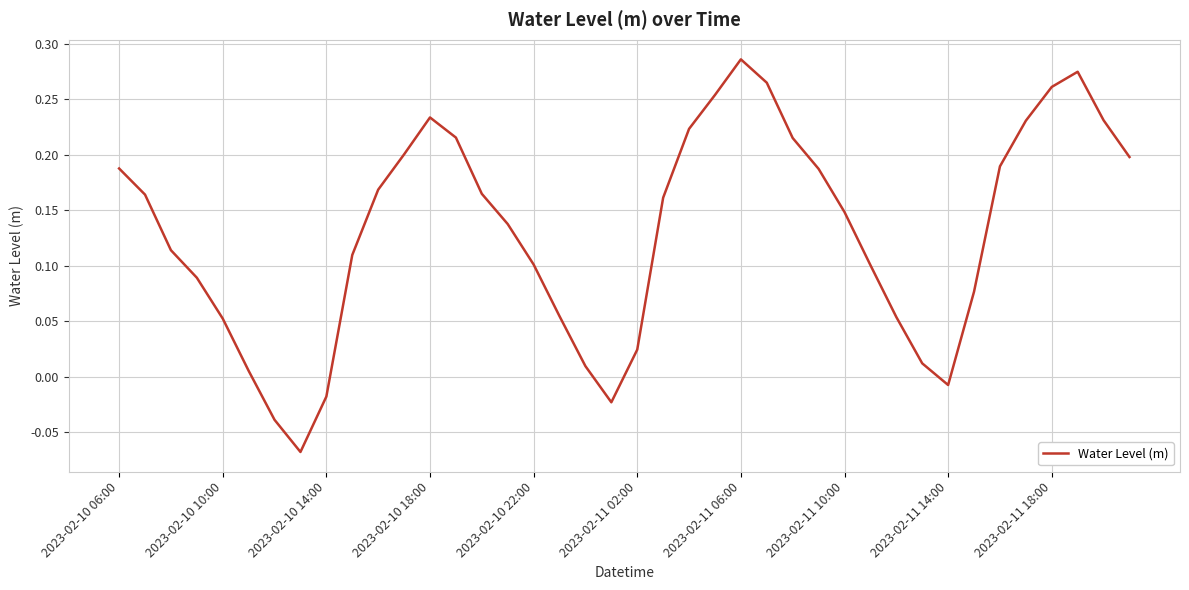

What is the difference between the maximum and minimum values?

0.4